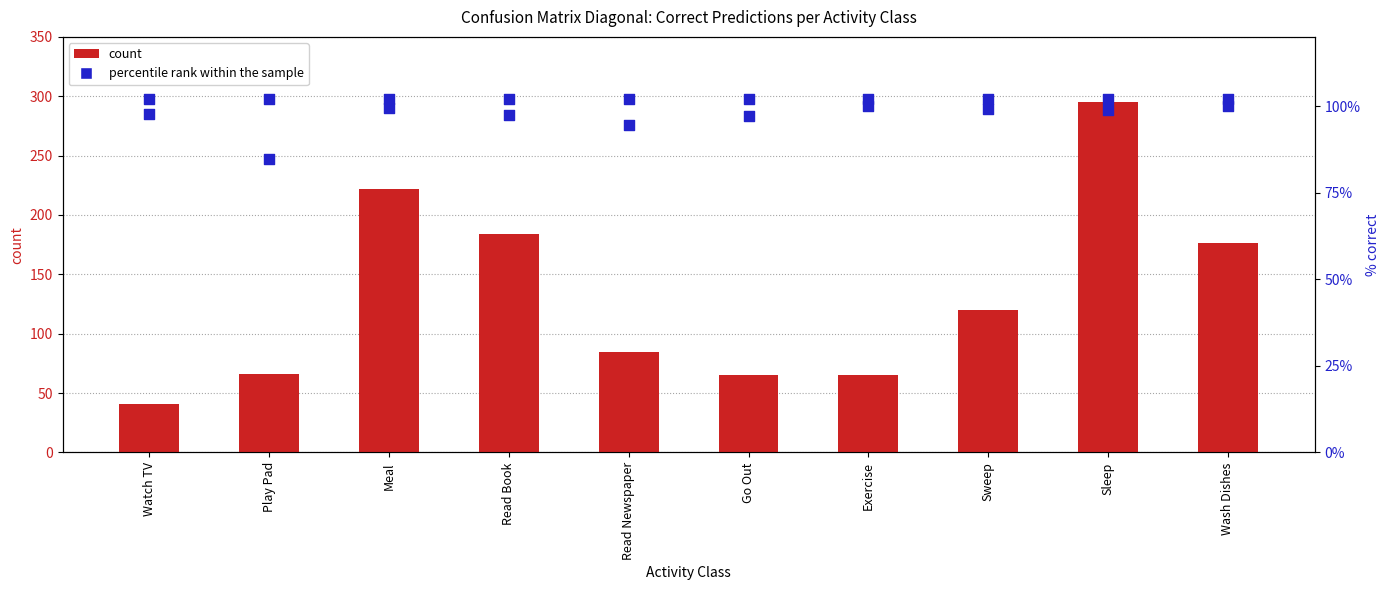

Which series reaches the minimum Y coordinate?

count